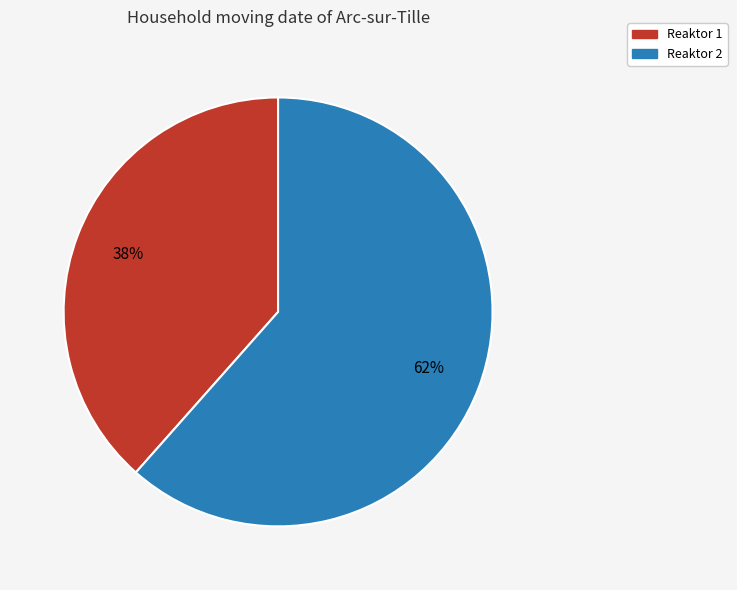

Rank the categories by value from lowest to highest.

Reaktor 1, Reaktor 2